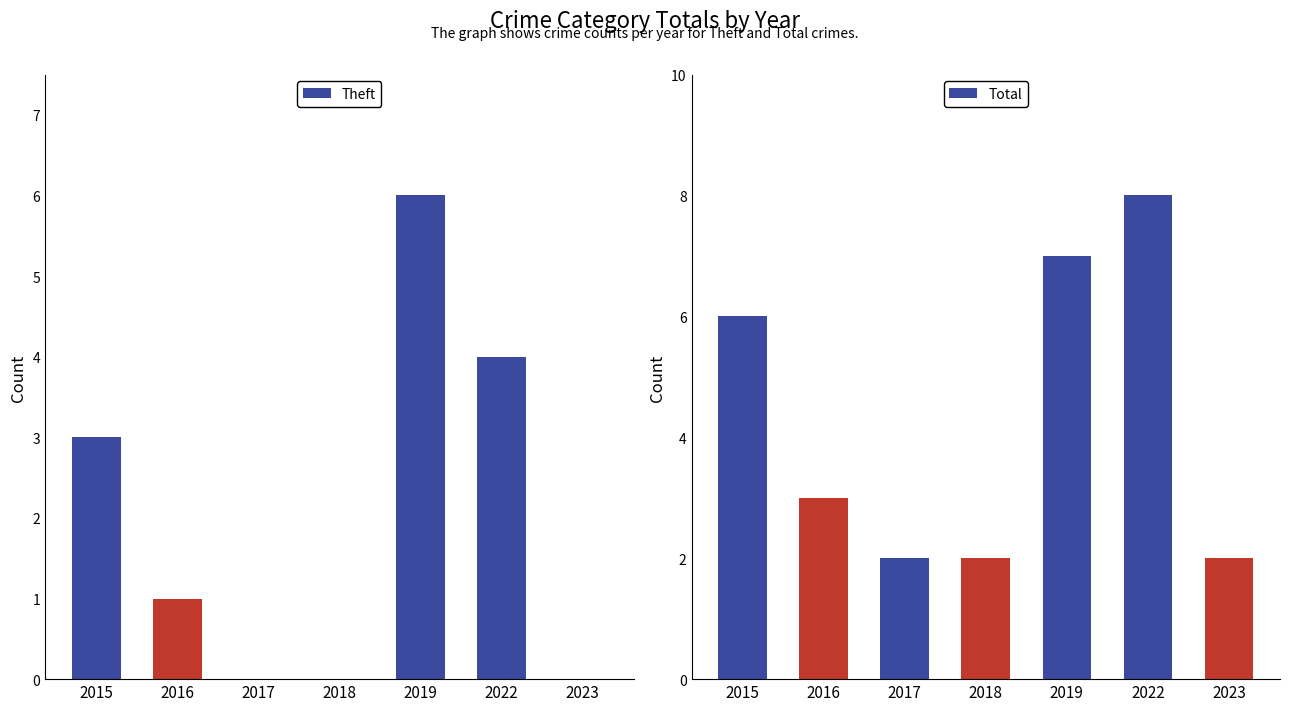

Reading right to left, transcribe all the data shown in this chart.

Theft: 2023=0	2022=4	2019=6	2018=0	2017=0	2016=1	2015=3
Total: 2023=2	2022=8	2019=7	2018=2	2017=2	2016=3	2015=6